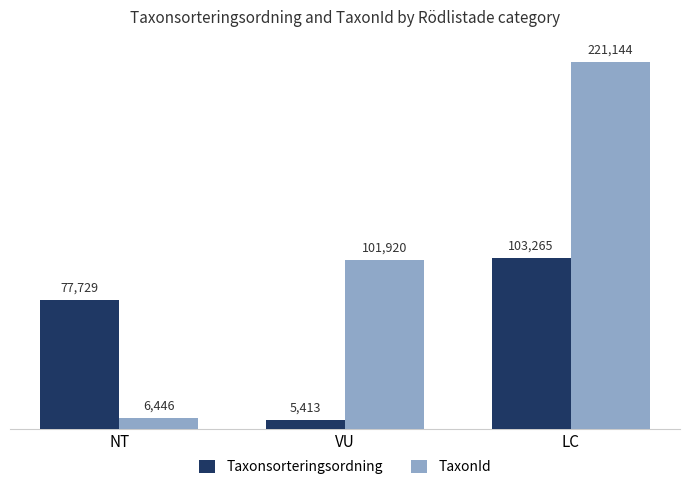

At which category is the sum across all series the highest?

LC